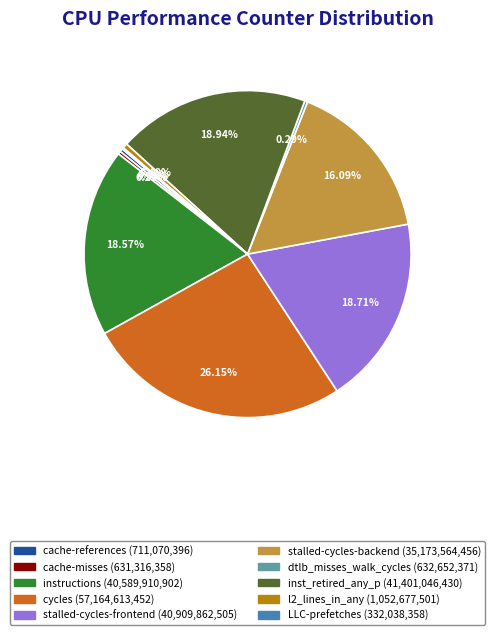

Approximately how many times larger is the value at inst_retired_any_p compared to cycles?

0.7